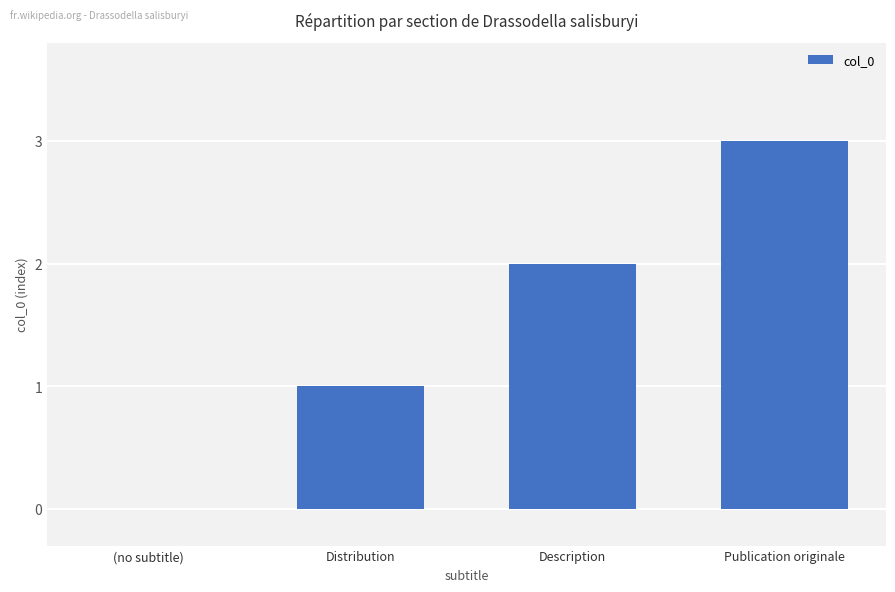

What is the maximum value shown in the chart?

3